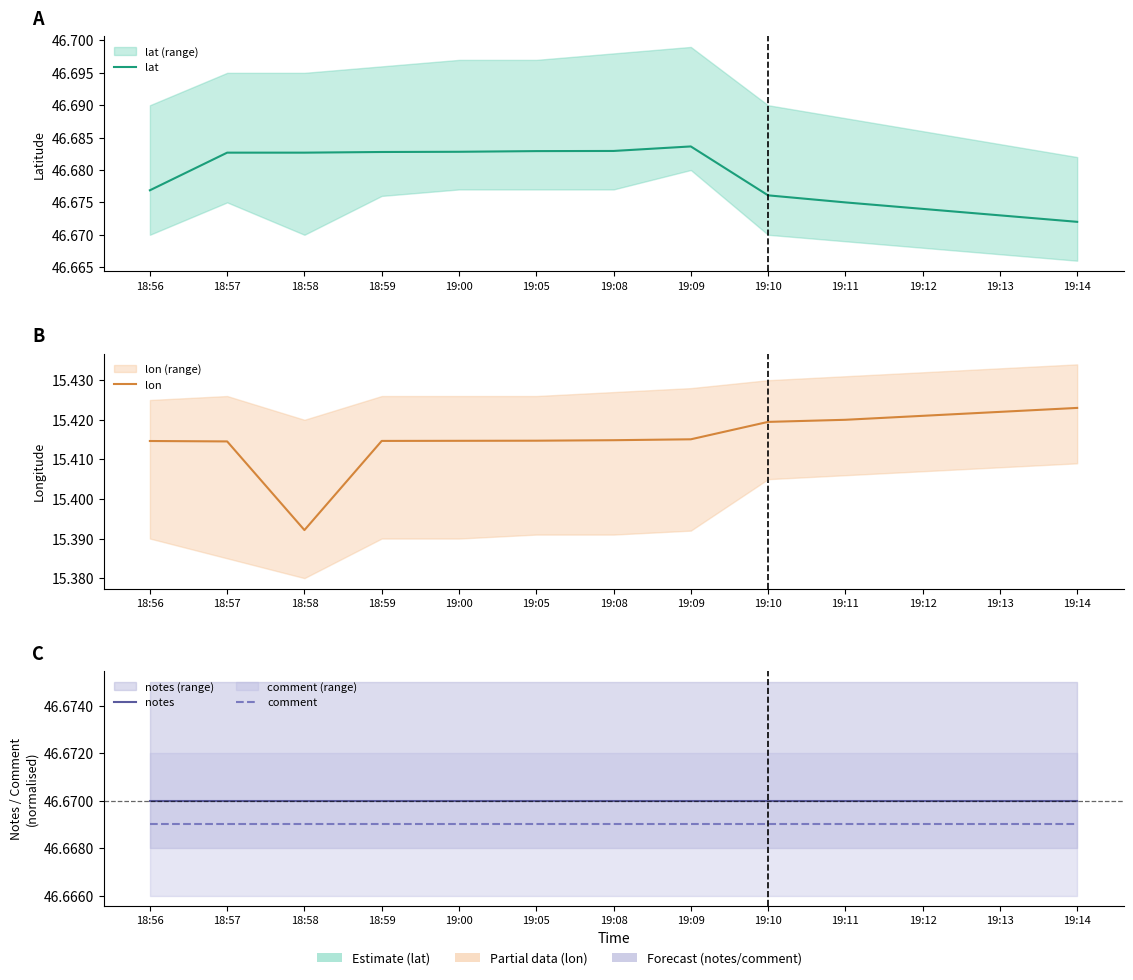

How many lat values are between 46 and 47?

13